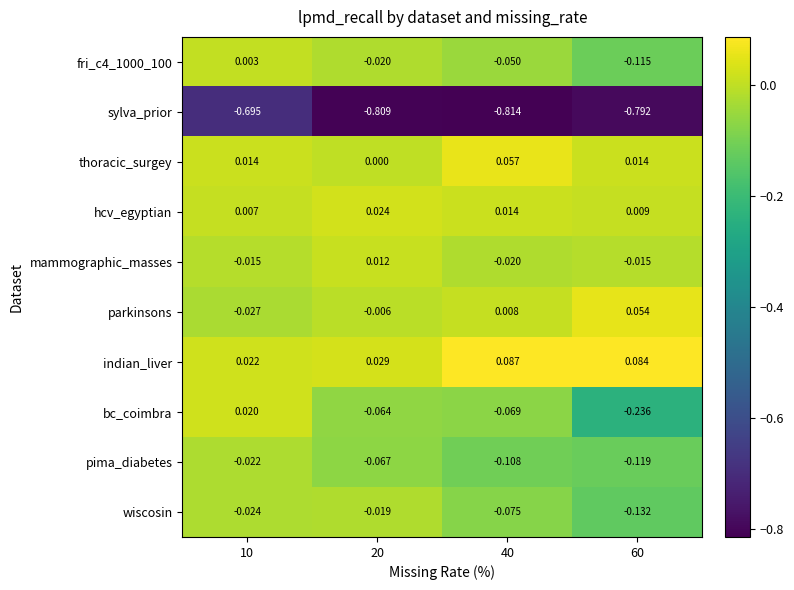

List the series in order of their peak value, lowest first.

sylva_prior, pima_diabetes, wiscosin, fri_c4_1000_100, mammographic_masses, bc_coimbra, hcv_egyptian, parkinsons, thoracic_surgey, indian_liver